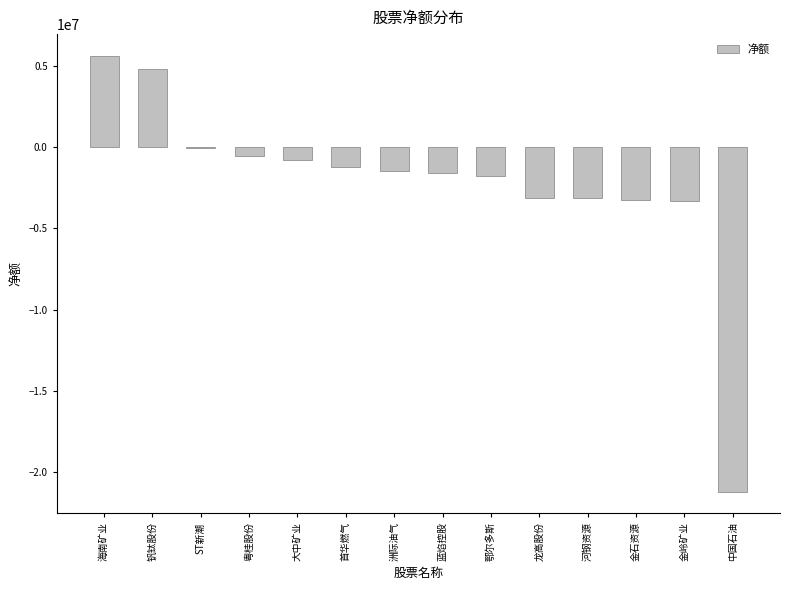

Which has a higher value, 金岭矿业 or 首华燃气?

首华燃气